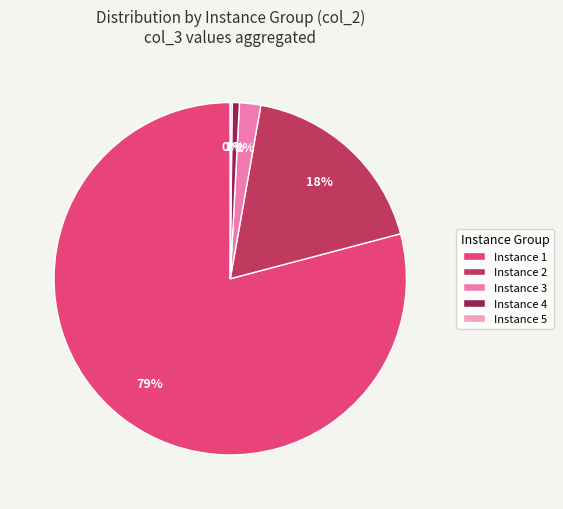

True or false: Instance 1 accounts for 67% of the total.

False